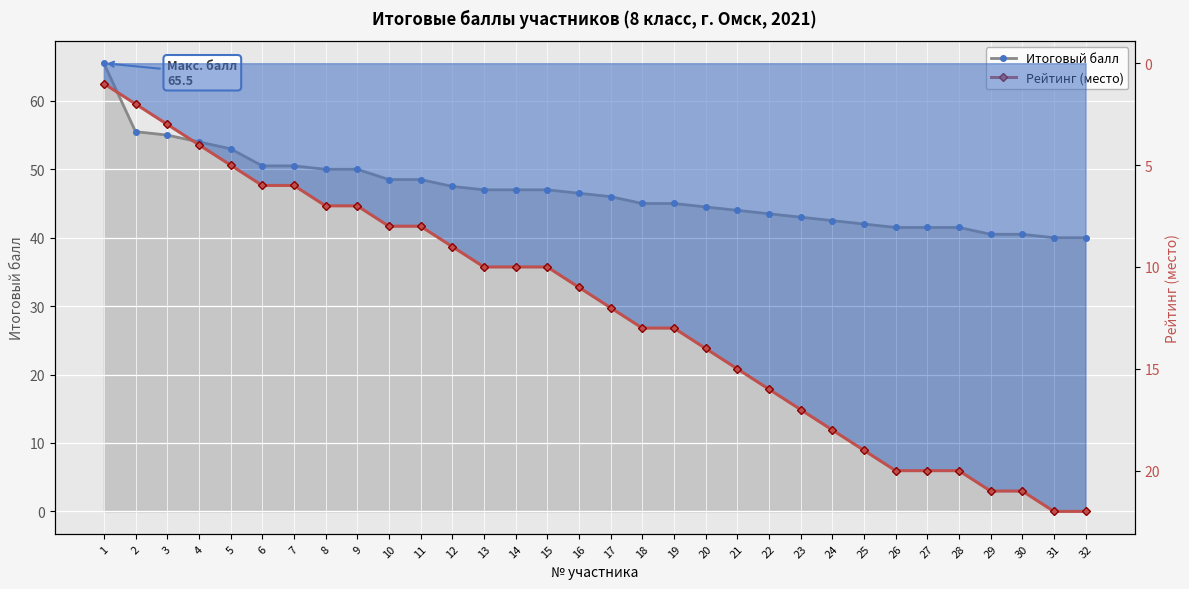

Is it true that Итоговый балл equals 81.4 at 11?

False